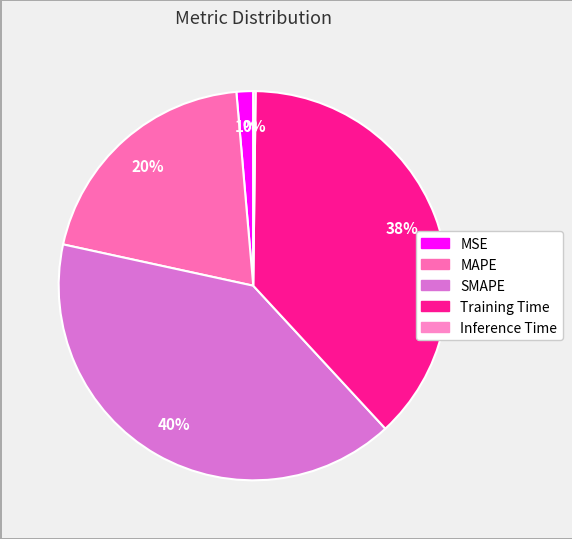

How much of the chart is everything except Inference Time?

99.8%